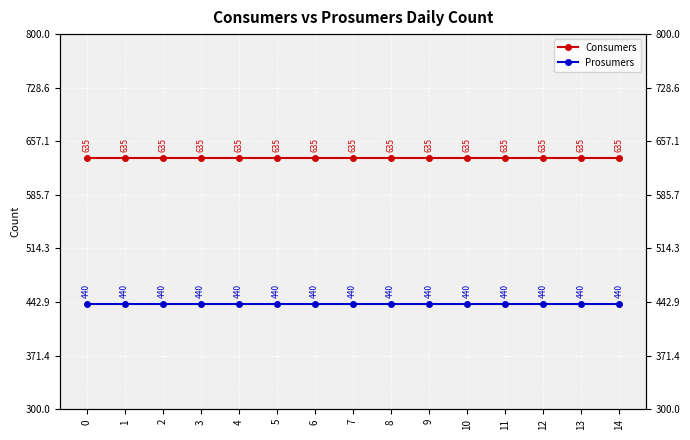

What is the maximum value shown in the chart?

635